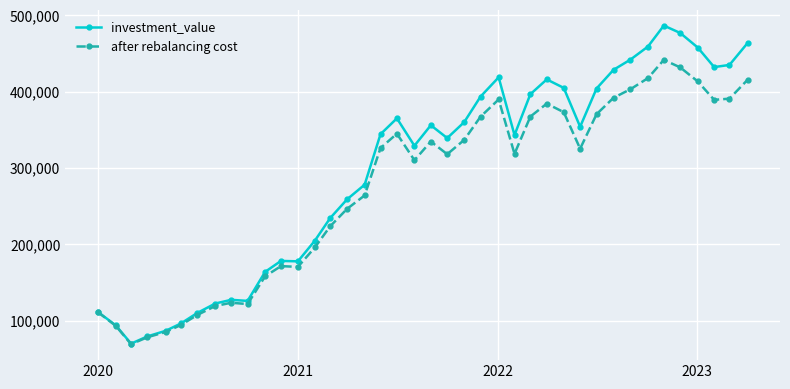

What is the maximum value for investment_value?

486362.0